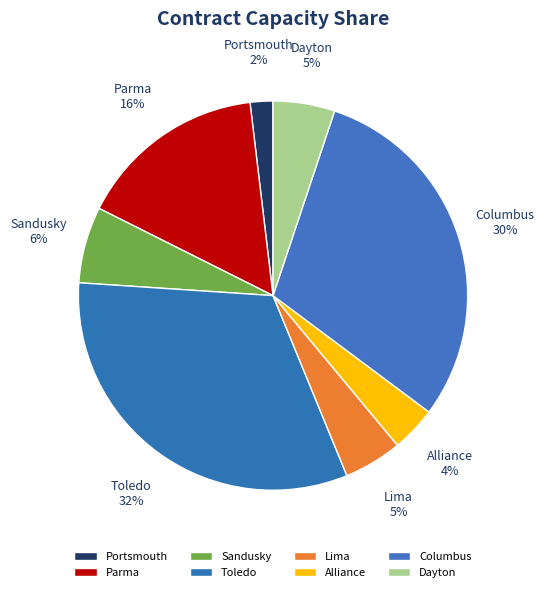

Does Lima represent more than half of the total?

No